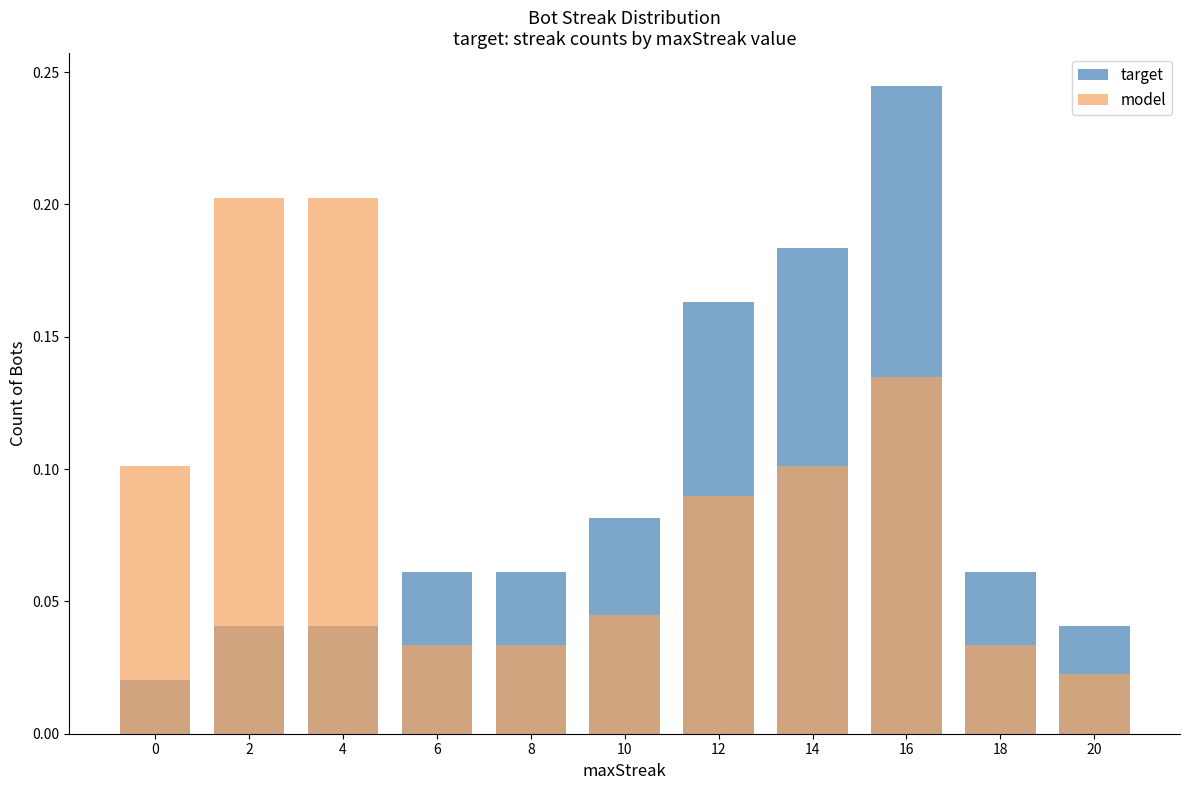

Which series has the widest spread of values?

target